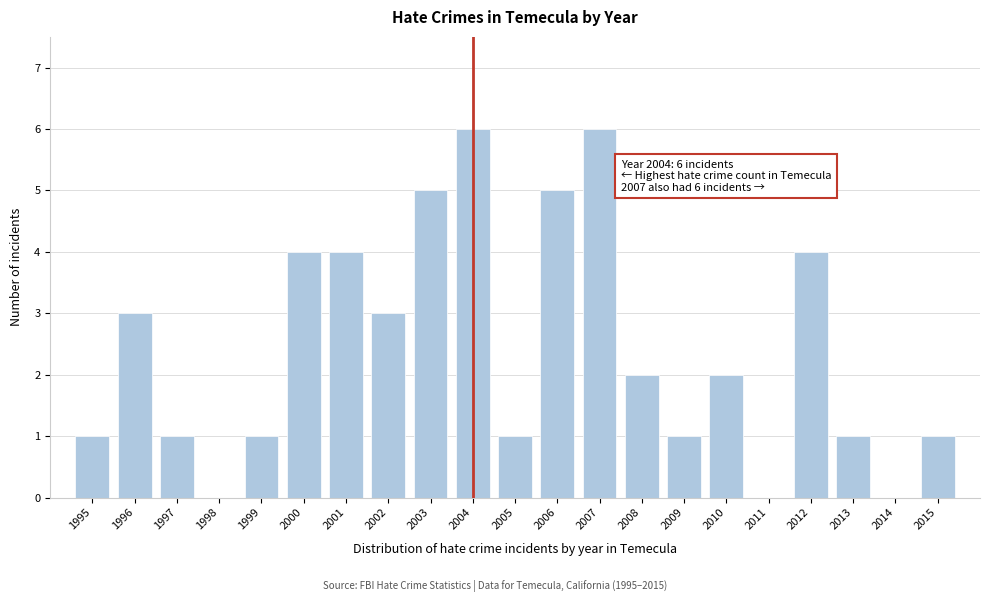

Reading left to right, what are all the values shown in this chart?

1995=1	1996=3	1997=1	1998=0	1999=1	2000=4	2001=4	2002=3	2003=5	2004=6	2005=1	2006=5	2007=6	2008=2	2009=1	2010=2	2011=0	2012=4	2013=1	2014=0	2015=1